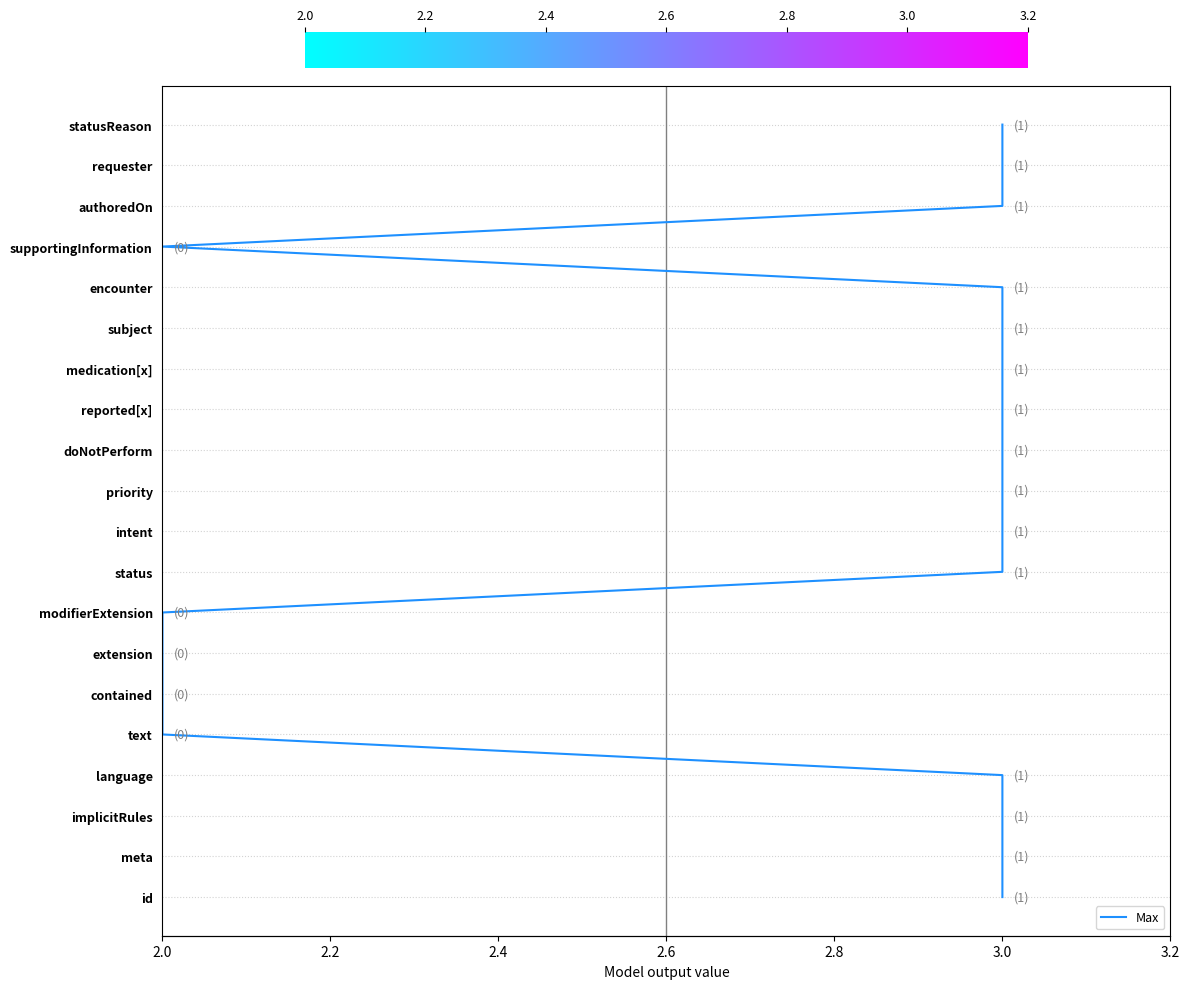

The value at 2.0 is 4. True or false?

True